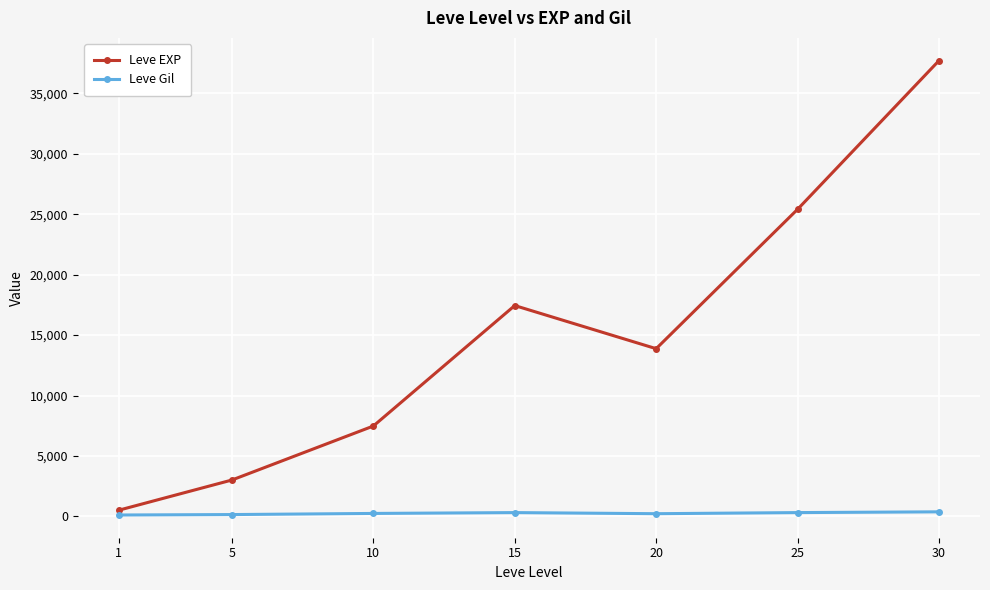

At how many categories does at least one series exceed 2000?

6